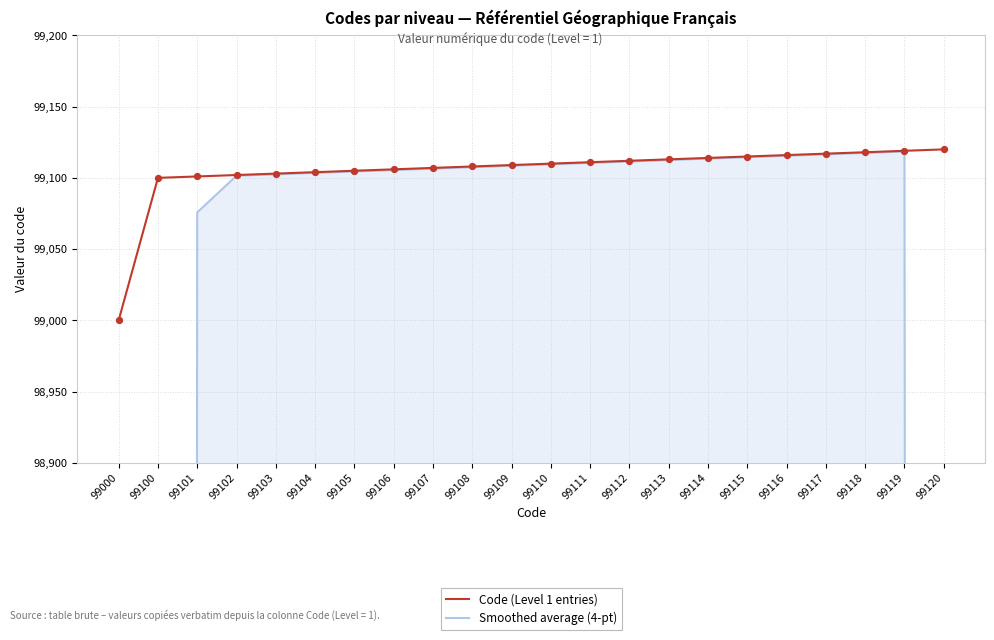

Which series contains the lowest Y value?

Smoothed average (4-pt)